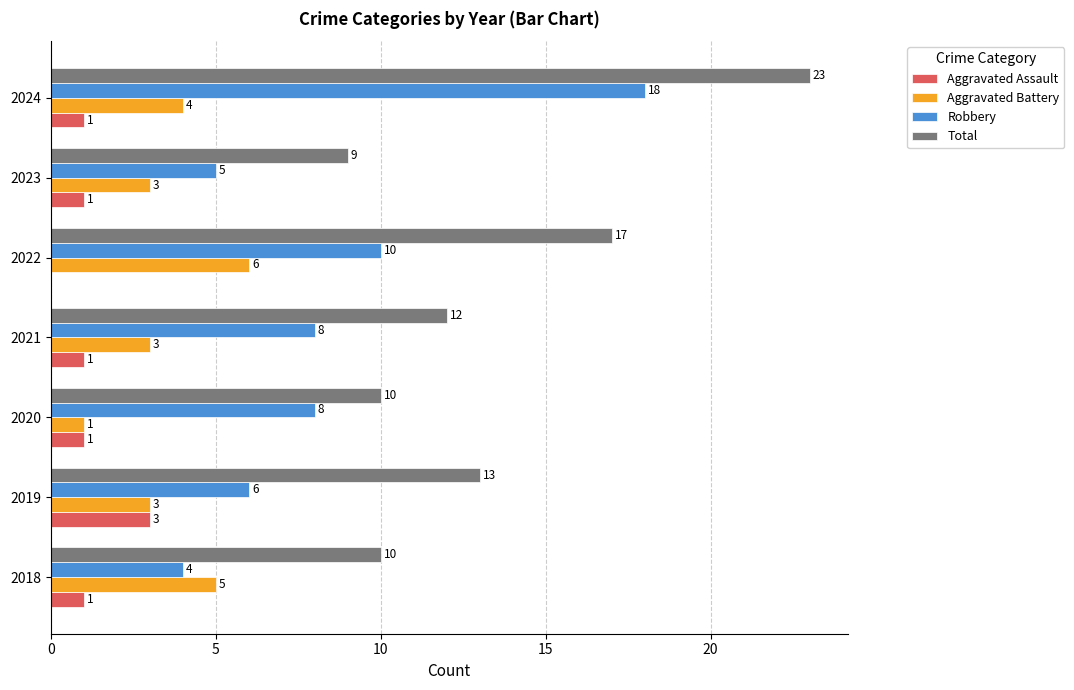

Is the value of Robbery at 2019 greater than the value of Aggravated Assault at 2019?

Yes